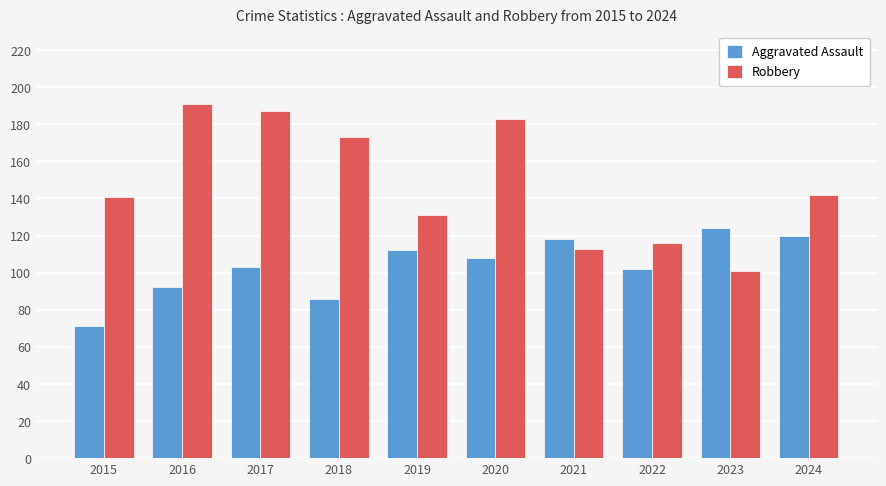

Which series changed the most between 2017 and 2019?

Robbery